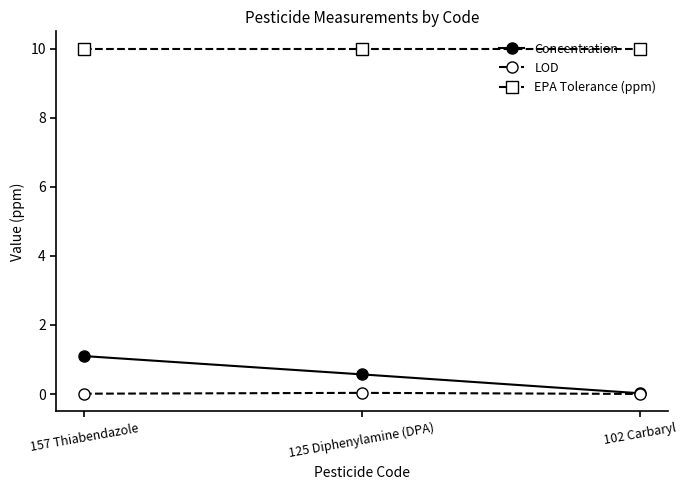

What is the label of the 3rd point from the left?

102 Carbaryl